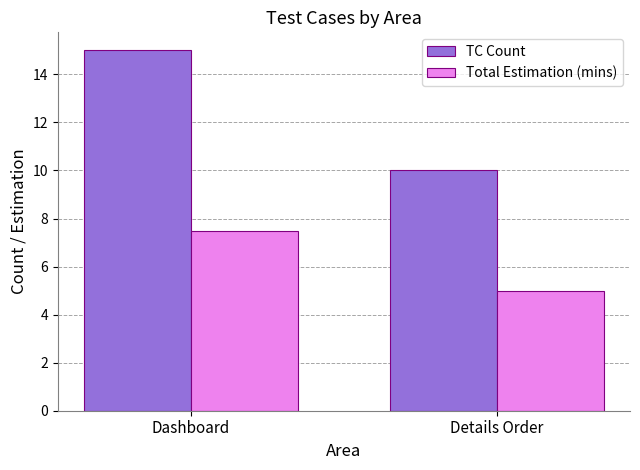

How many Total Estimation (mins) values are between 5 and 7?

1